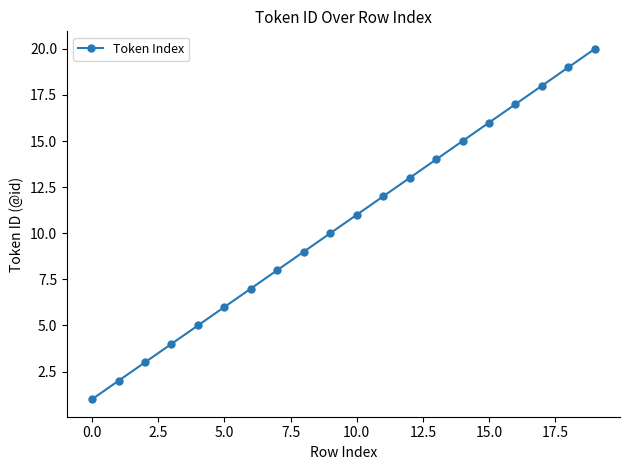

How many data points does each series have?

20